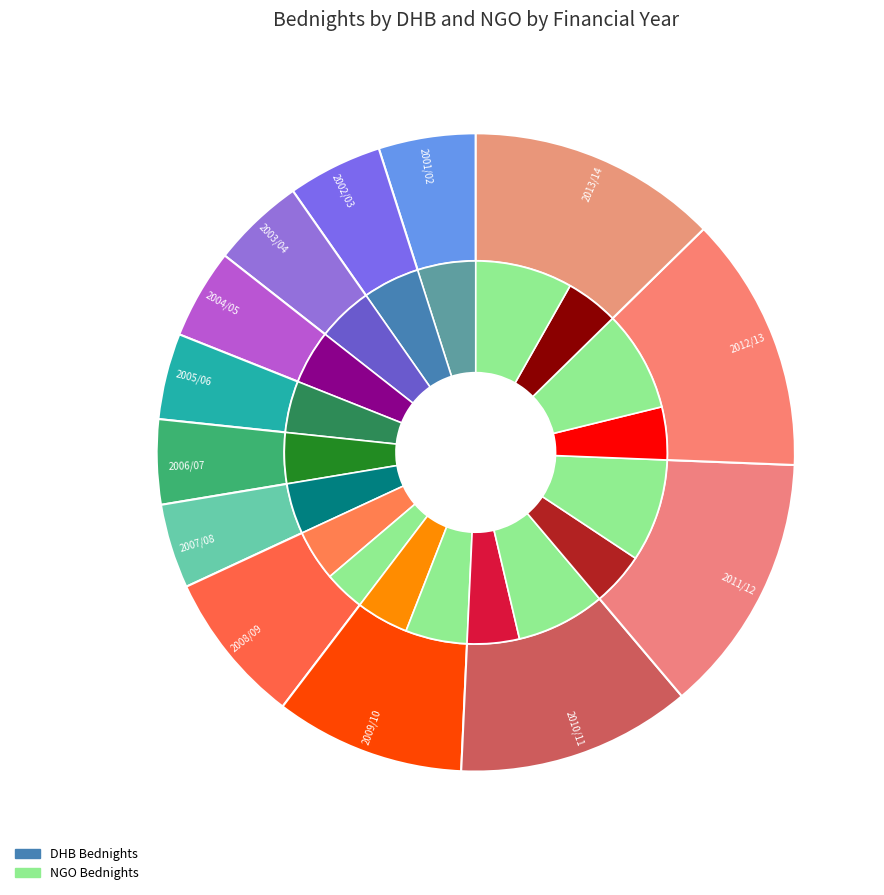

Which slice is the smallest?

2001/02